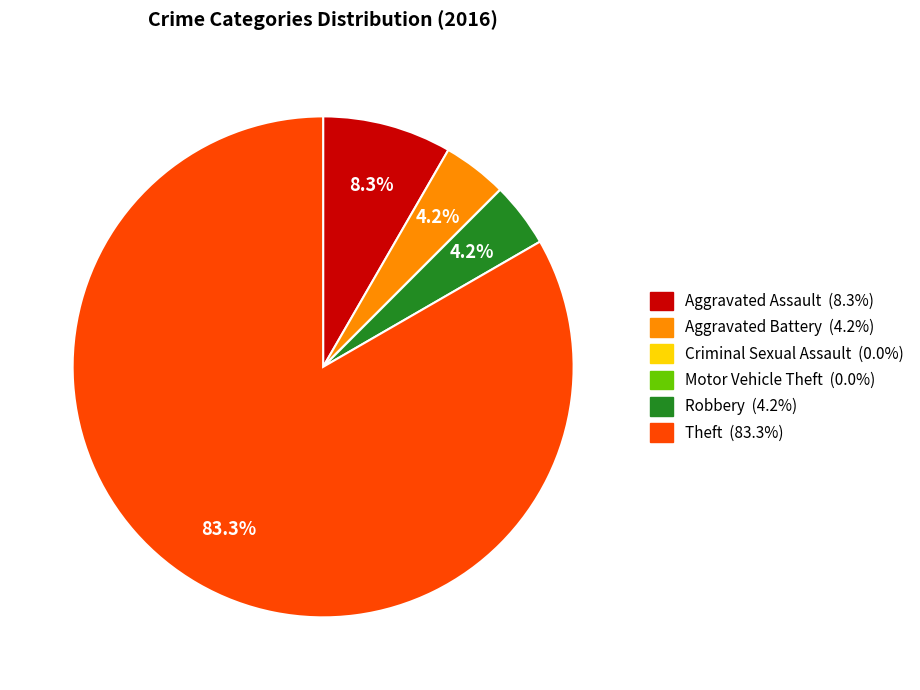

What is the largest slice in the pie chart?

Theft